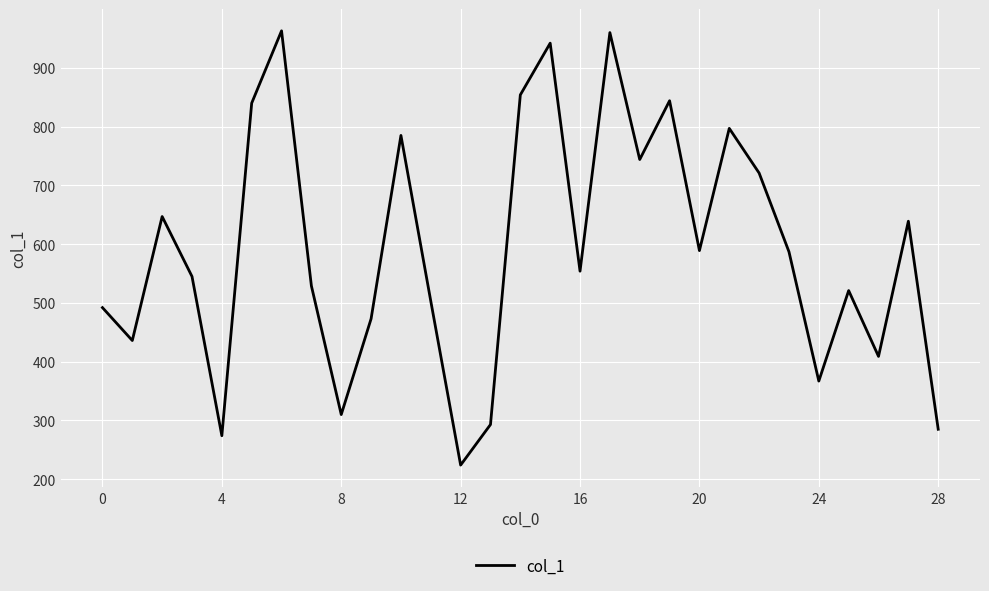

What is the greatest value displayed?

963